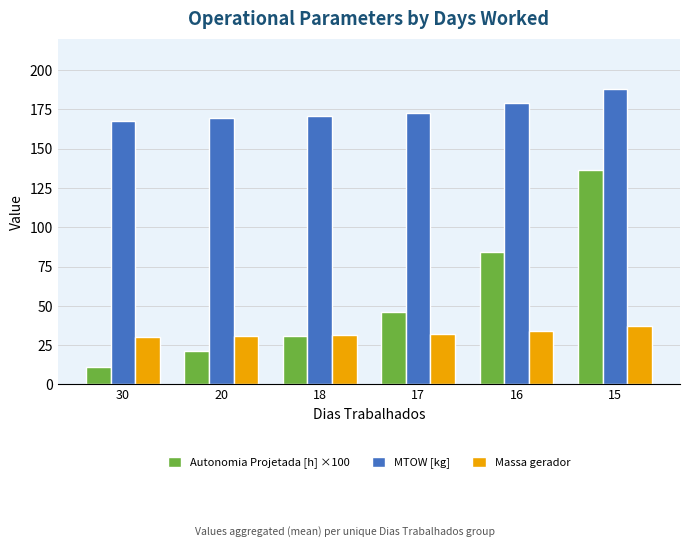

What is the smallest value displayed?

11.0